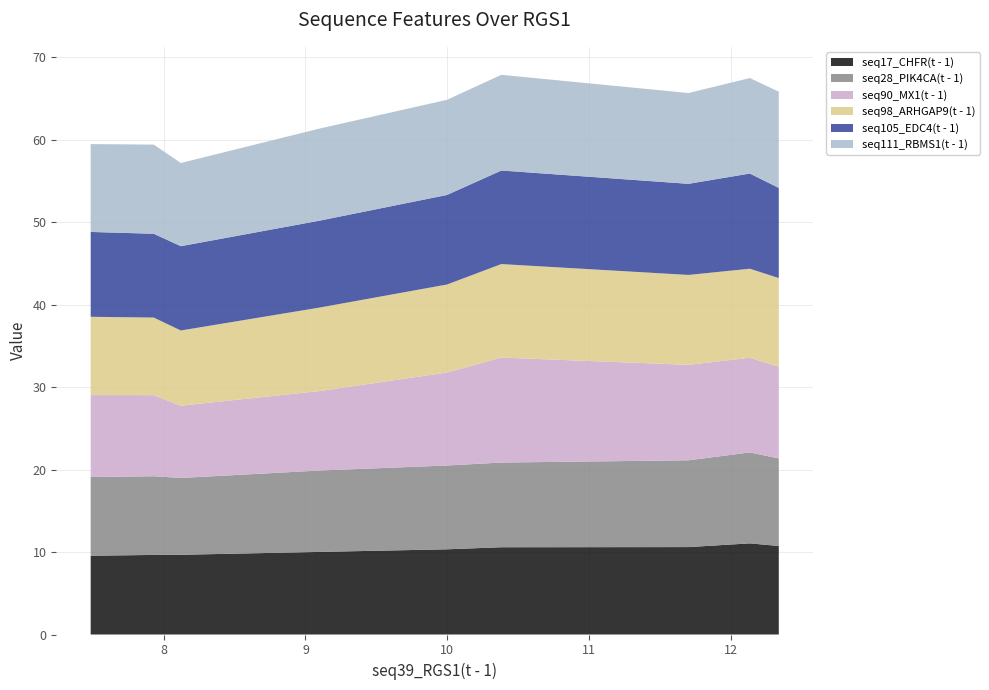

What is the highest value of the seq17_CHFR(t - 1) series?

11.1